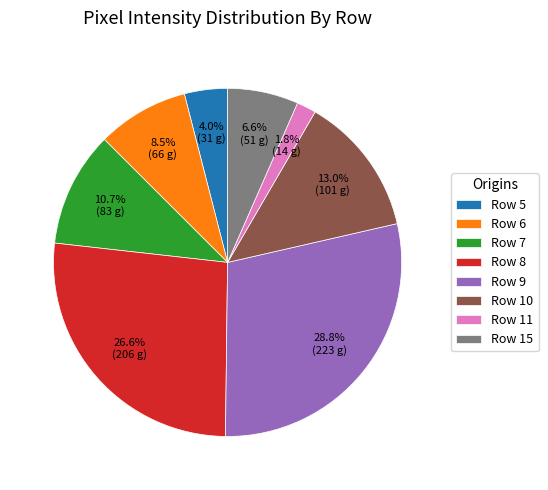

Does Row 7 represent more than half of the total?

No